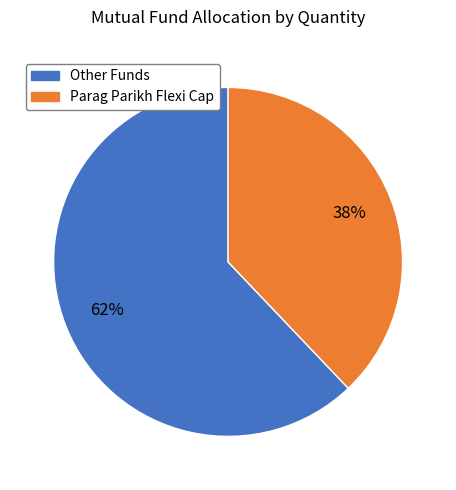

How many slices are in this pie chart?

2